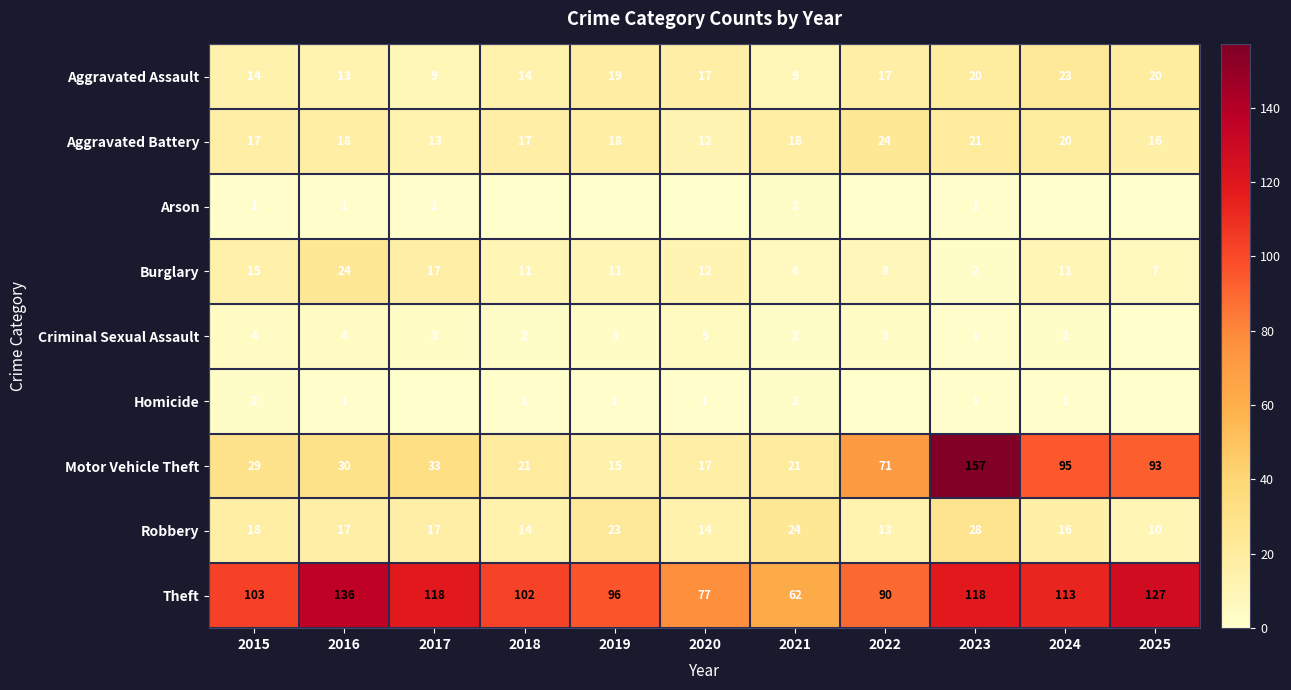

The Motor Vehicle Theft series shows 157 at 2023. True or false?

True